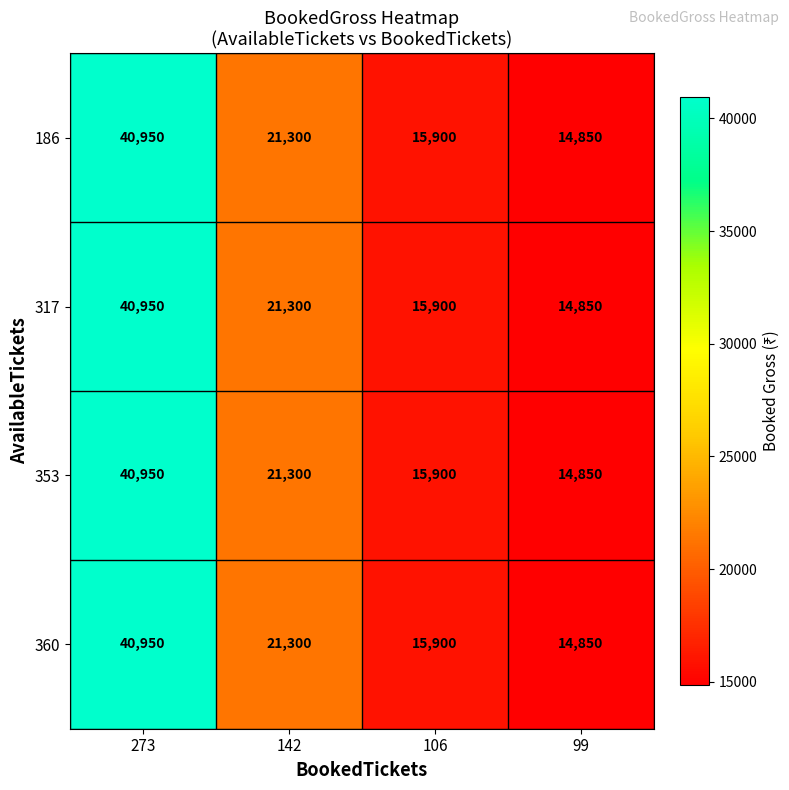

What value does the 186 series have at 106, to the nearest 100?

15900